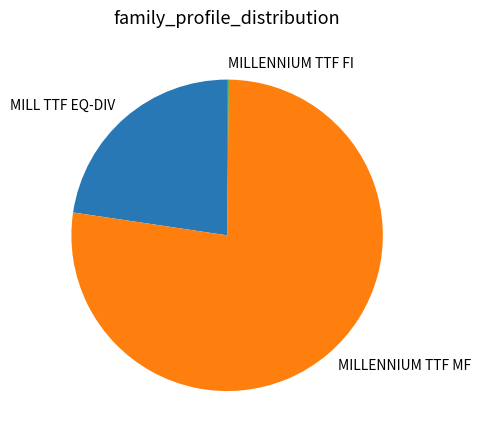

The MILLENNIUM TTF MF slice represents 85% of the pie. True or false?

False